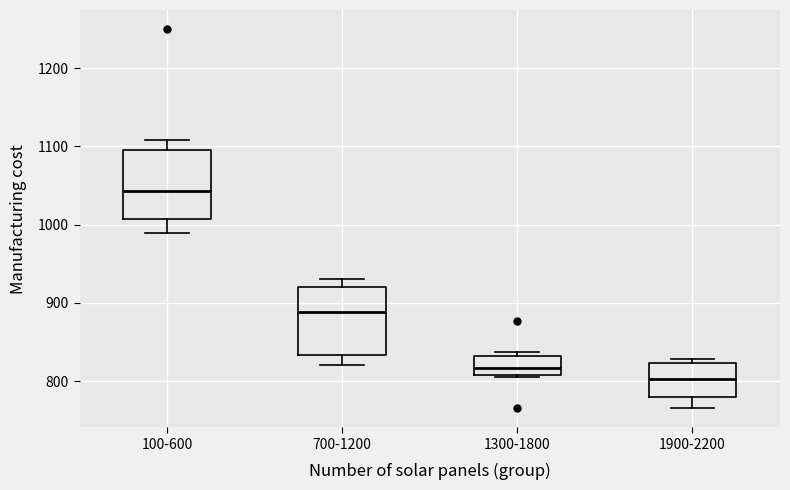

Which box's median line is the highest?

100-600